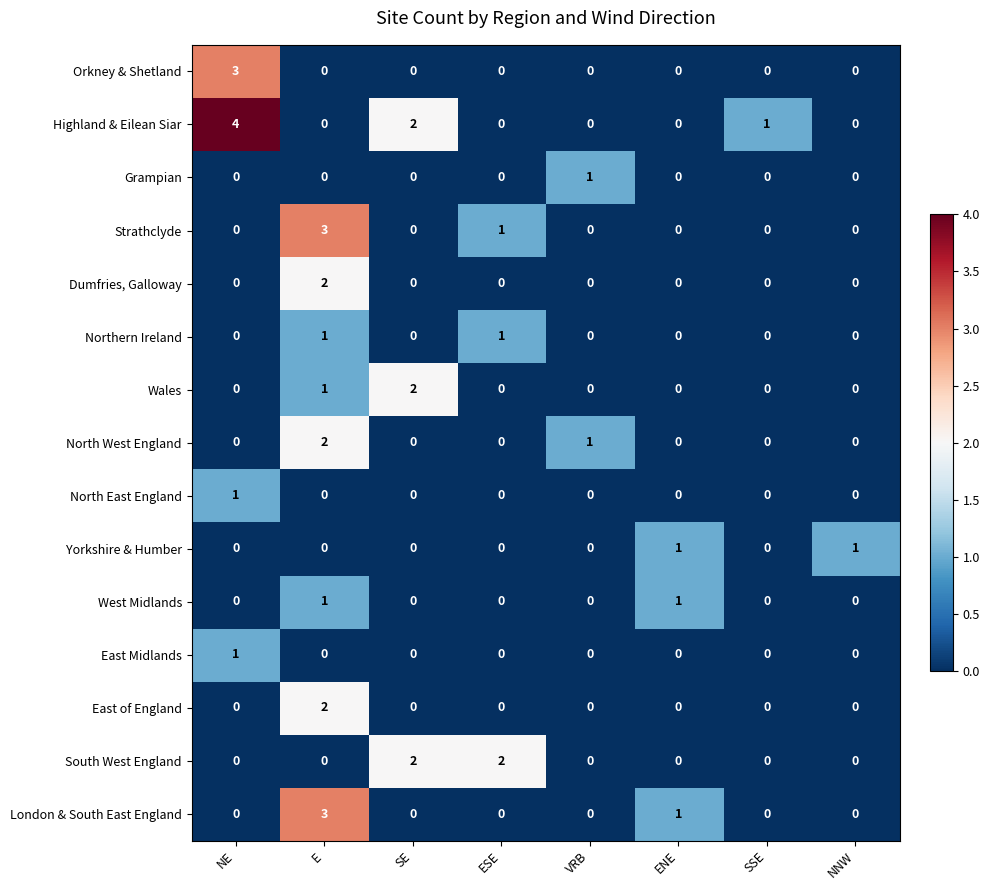

What is the total value across all series at ENE?

3